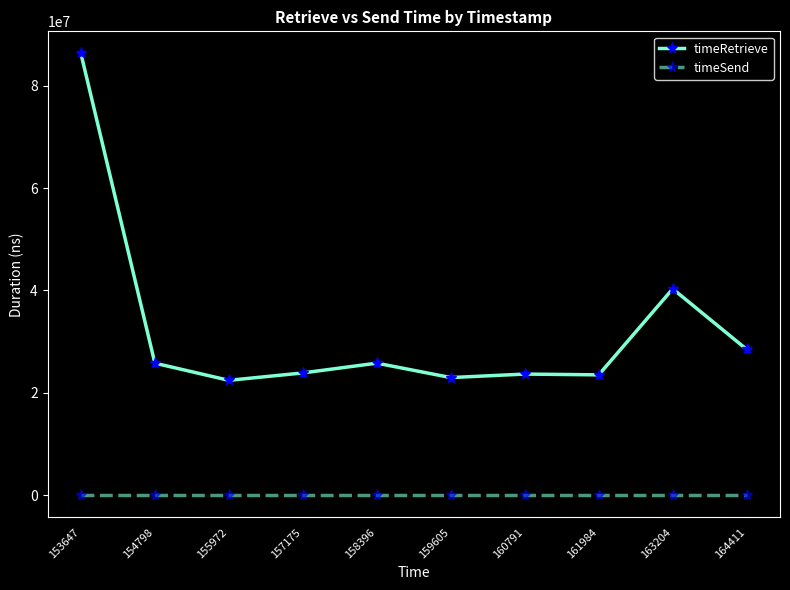

What is the maximum value for timeRetrieve?

86286567